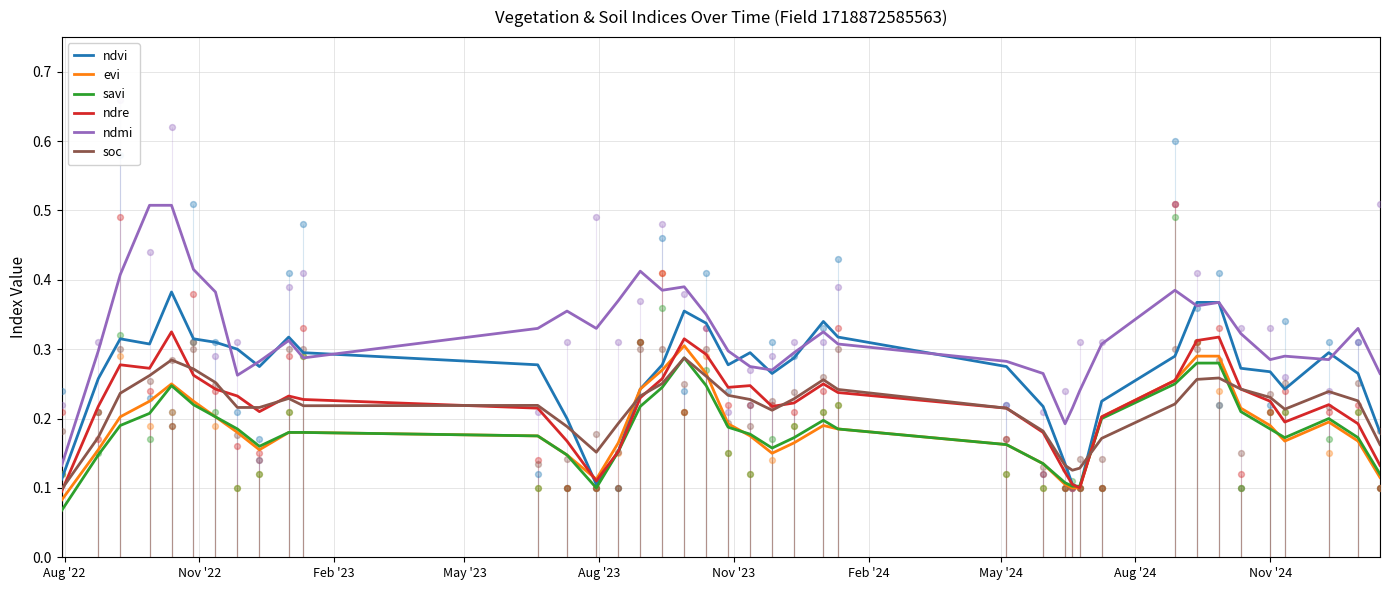

What are all the series names shown in the legend?

ndvi, evi, savi, ndre, ndmi, soc